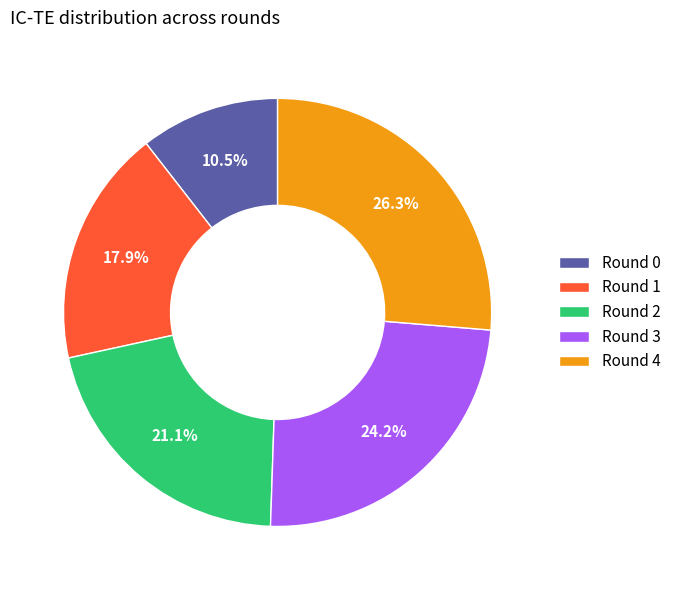

To the nearest percent, what is the difference between the largest and smallest slice percentages?

16%